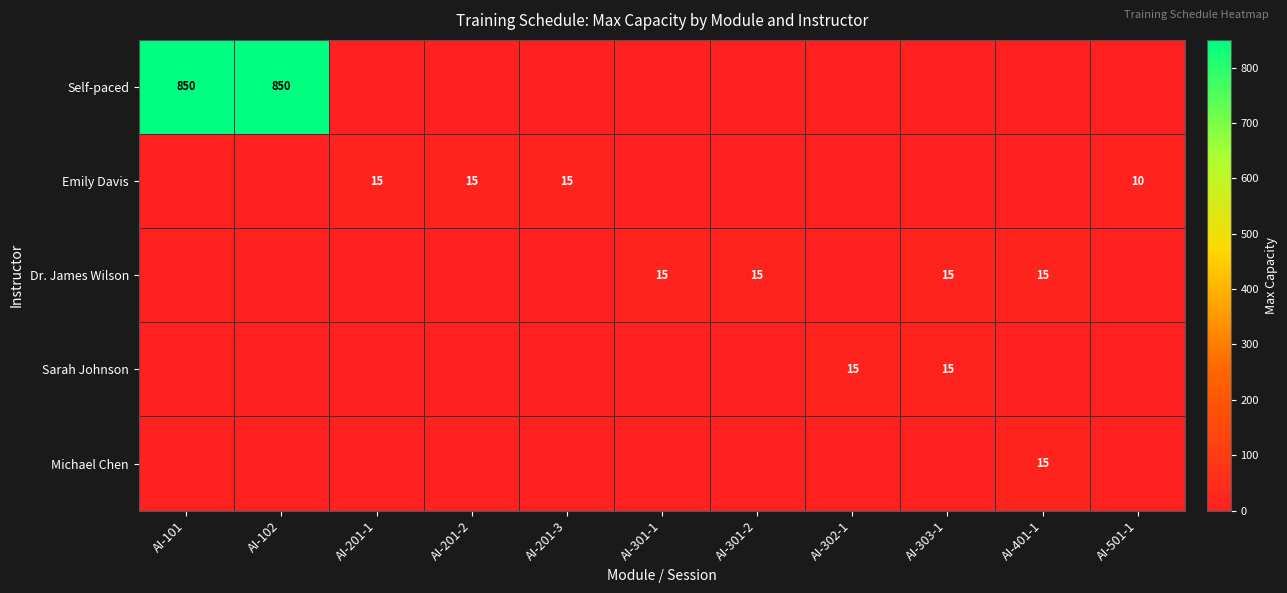

The Michael Chen series shows 22 at AI-401-1. True or false?

False